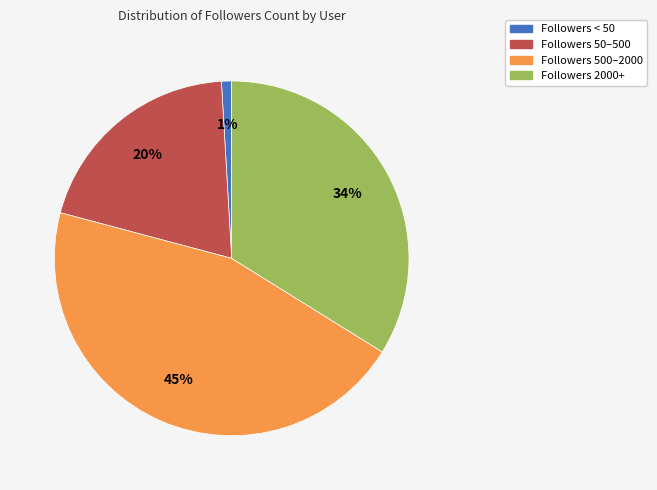

To the nearest percent, what portion does Followers 50–500 represent?

20%